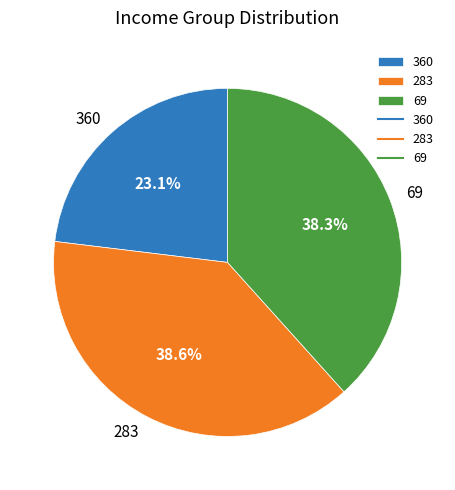

To the nearest percent, what is the combined percentage of 69 and 283?

77%